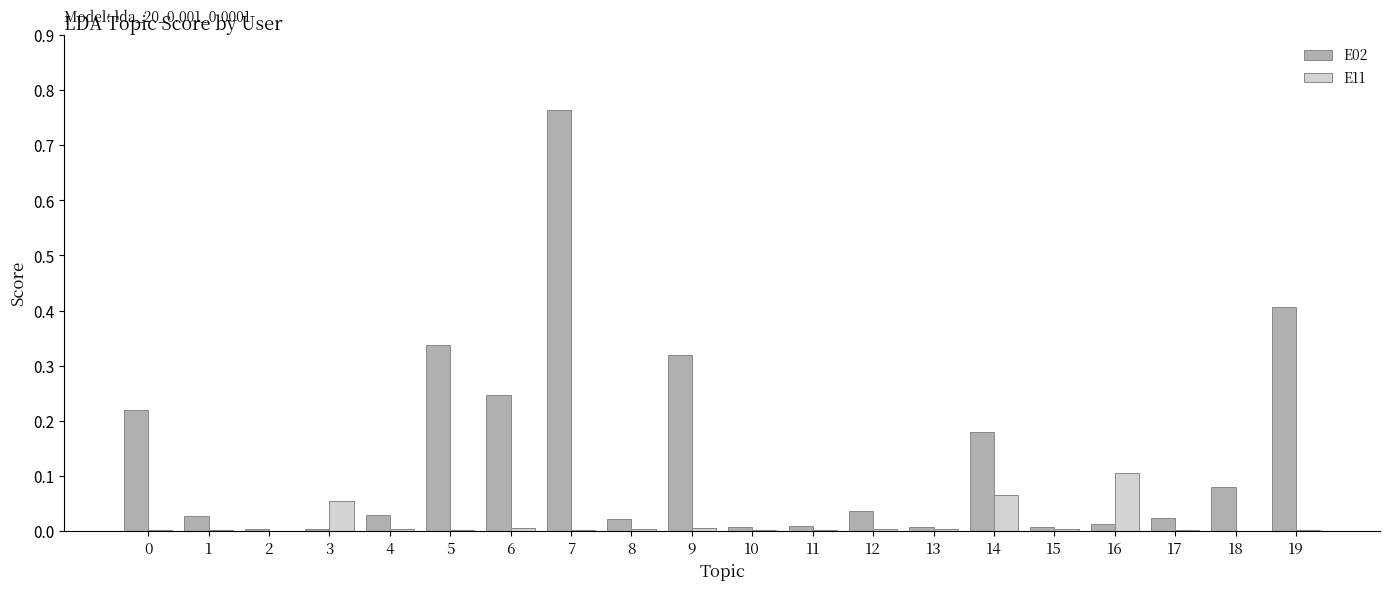

The E11 series shows 0.0 at 5. True or false?

True